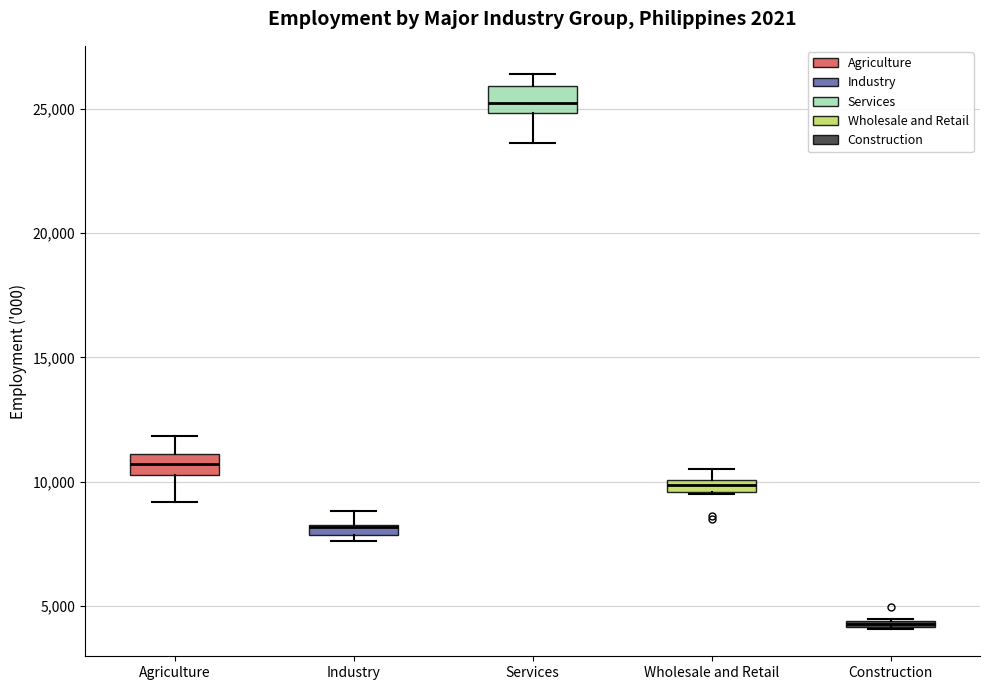

Where is the lower edge of the box for Construction on the y-axis? The values are not printed on the chart, so give them approximately, as read against the axis.

4000